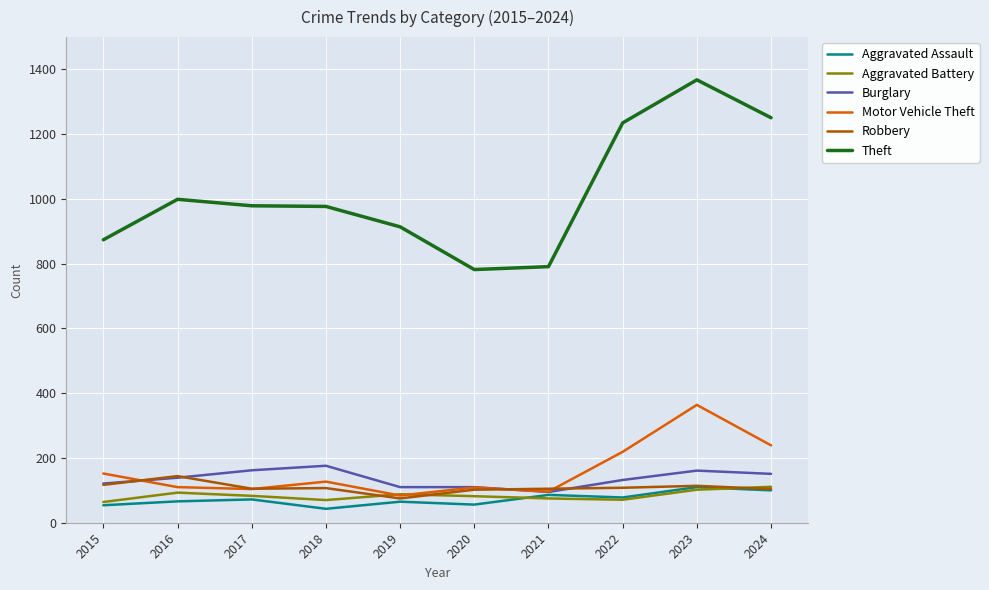

True or false: Theft and Burglary cross at least once.

False